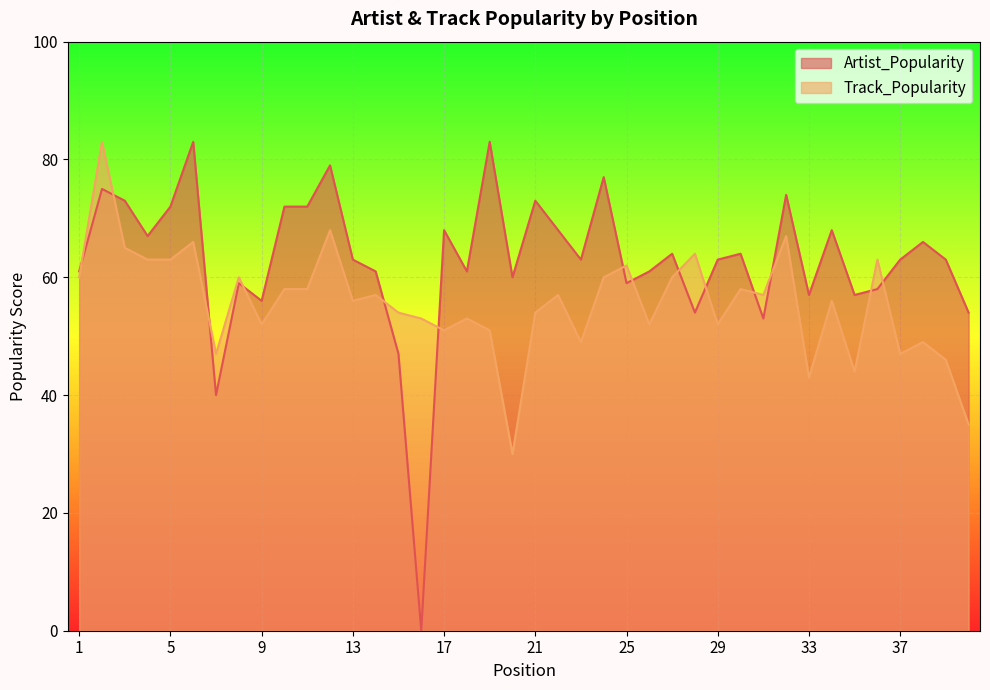

Where does the Artist_Popularity series first go above 63?

2